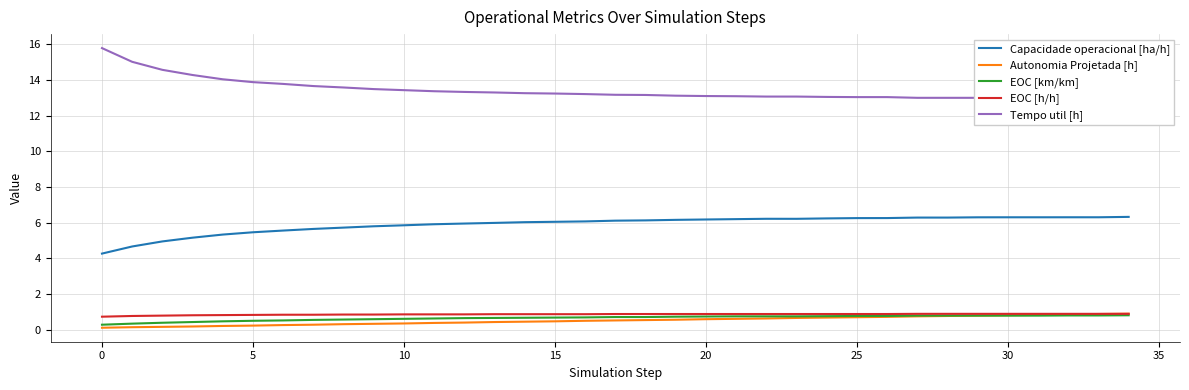

True or false: EOC [h/h] and EOC [km/km] cross at least once.

False